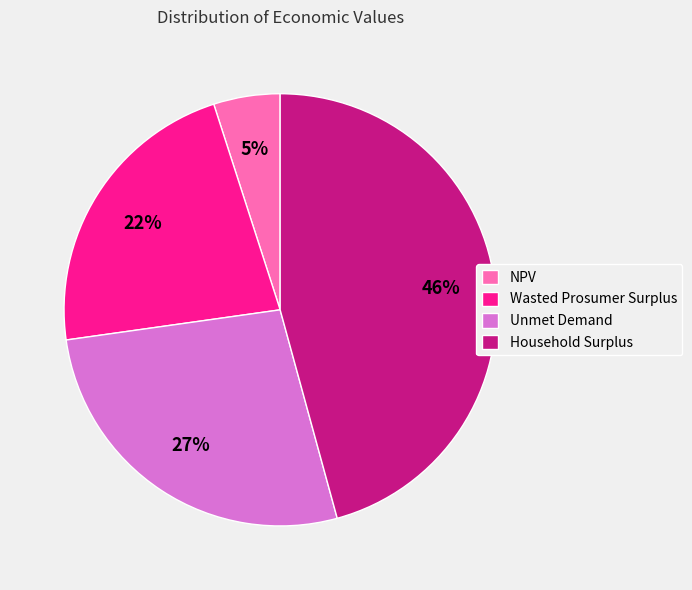

The Unmet Demand slice represents 20% of the pie. True or false?

False